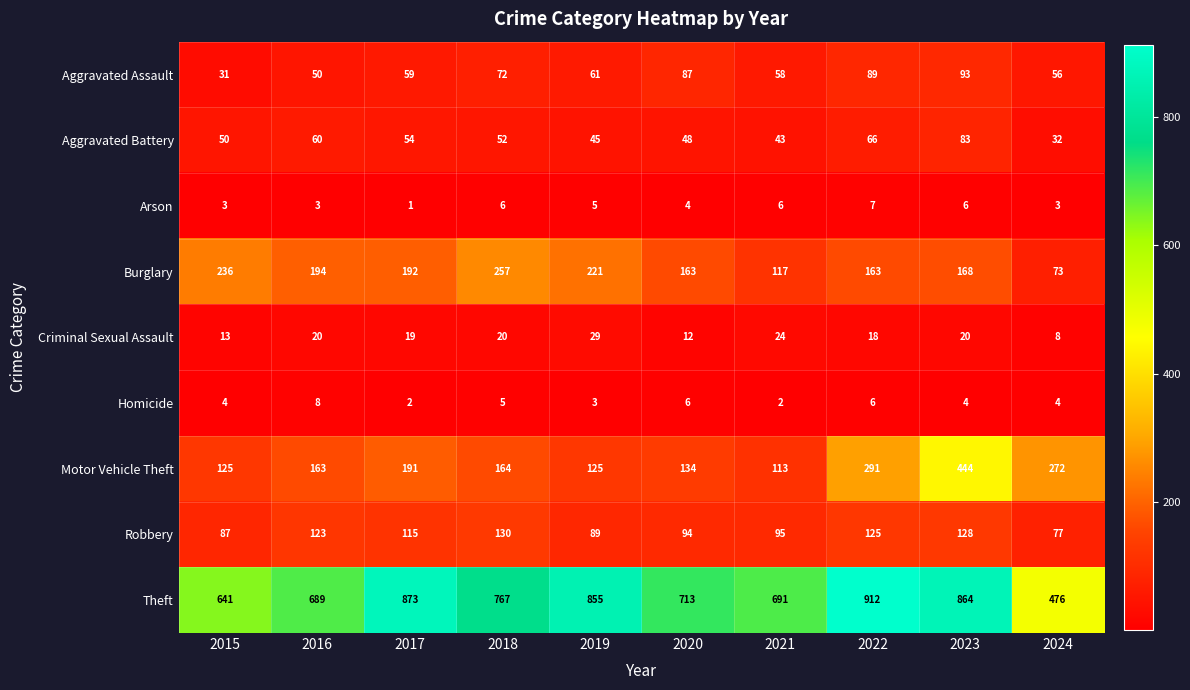

At which label does Motor Vehicle Theft first exceed 164?

2017